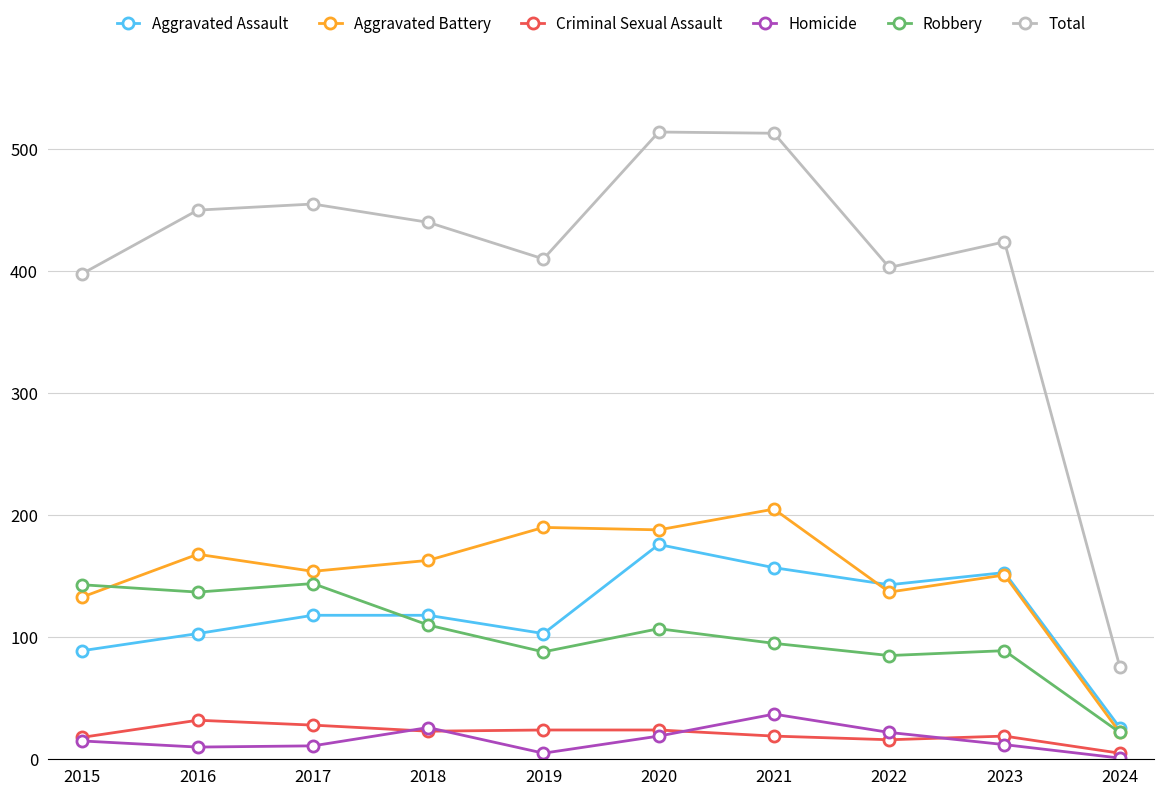

At which category does Aggravated Battery reach its first local peak?

2016